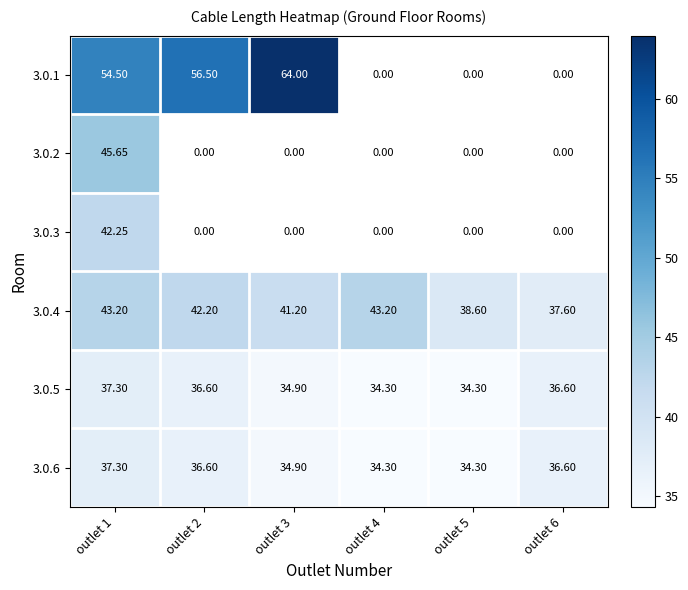

At how many categories does at least one series exceed 44?

3